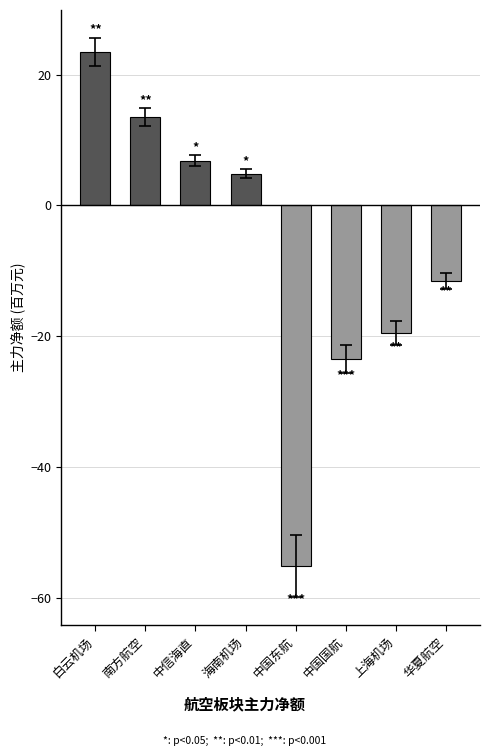

Are the bars horizontal?

No